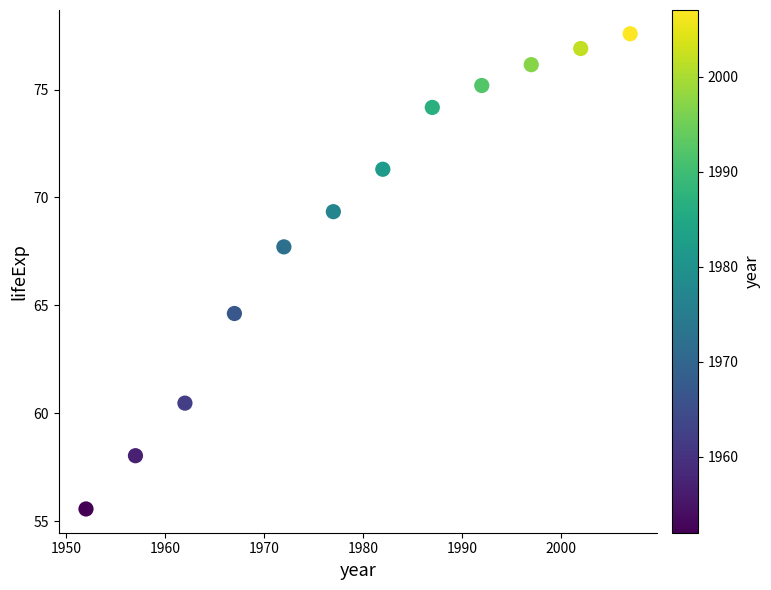

What is the range of X values (max minus min)?

55.0